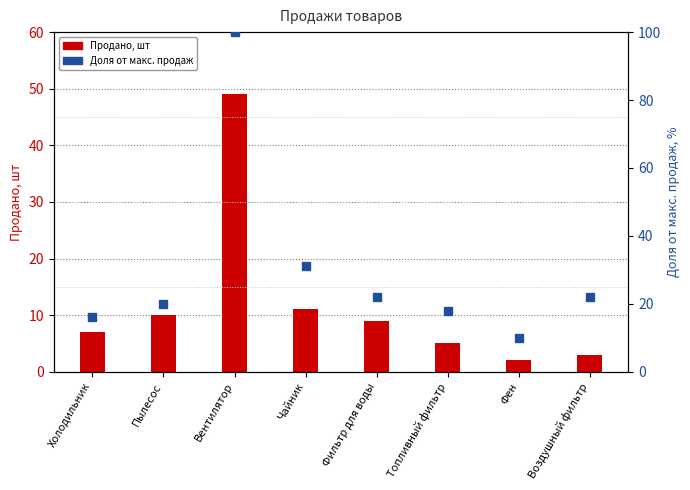

What are all the series names shown in the legend?

Продано, шт, Доля от макс. продаж